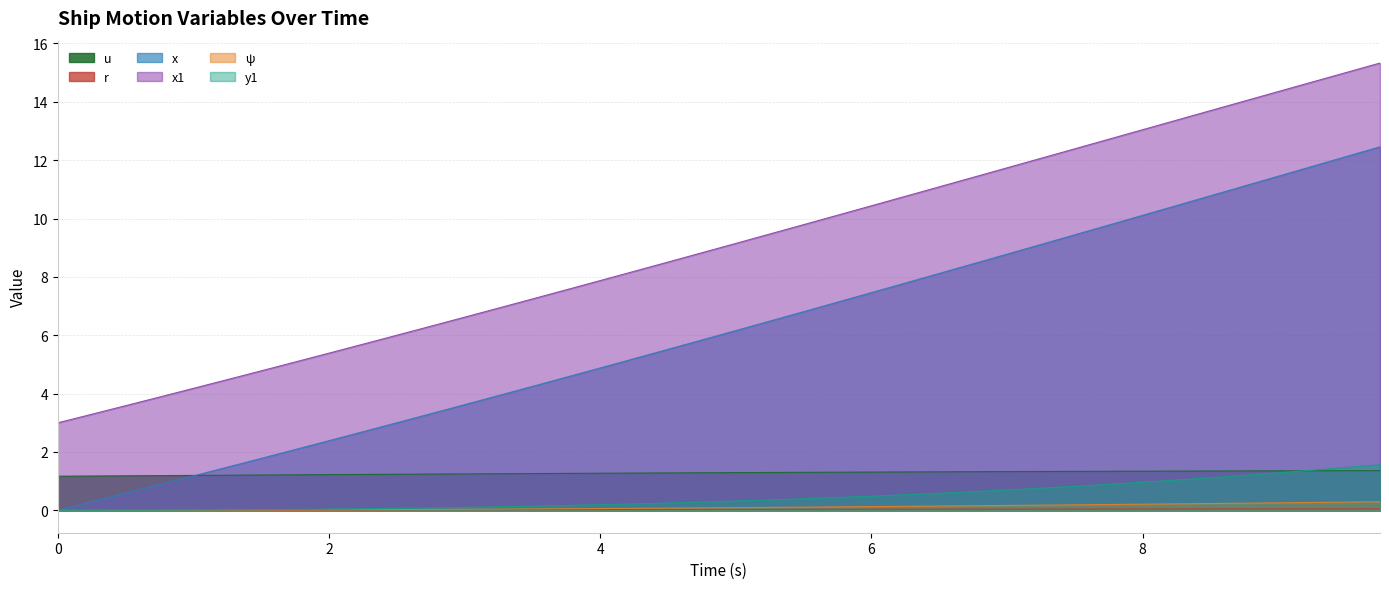

What is the label of the 10th point from the right?

7.5